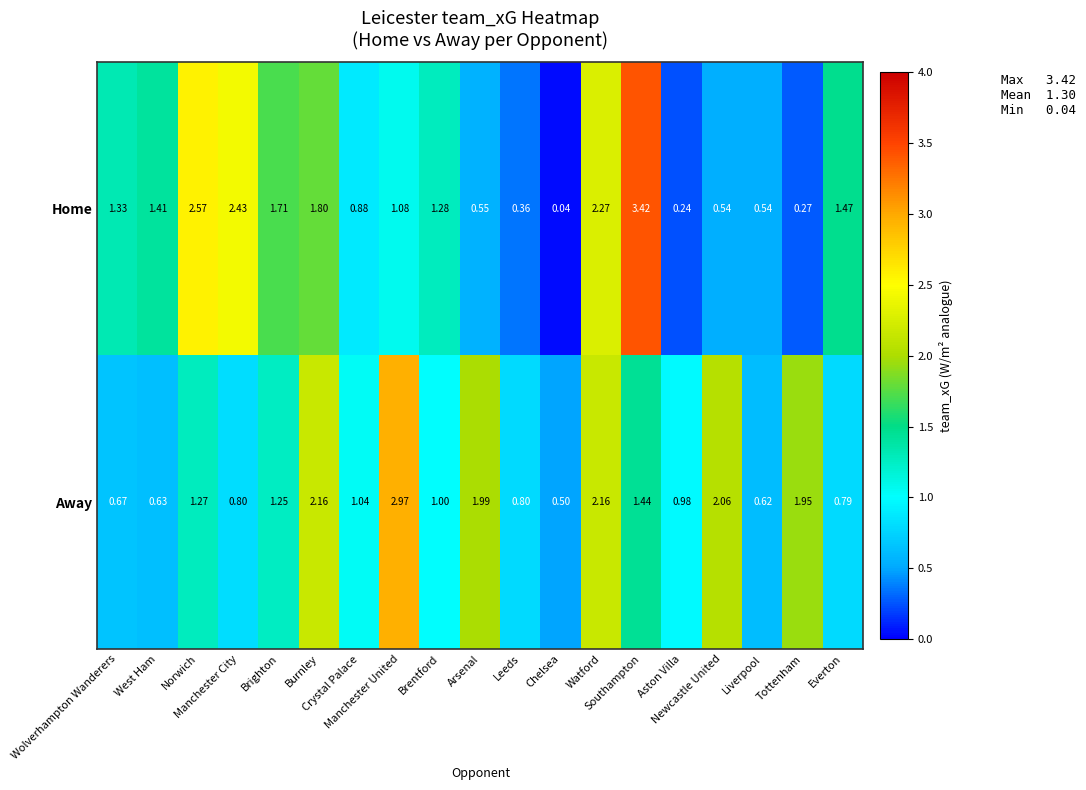

List the series in order of their overall mean, highest first.

Away, Home